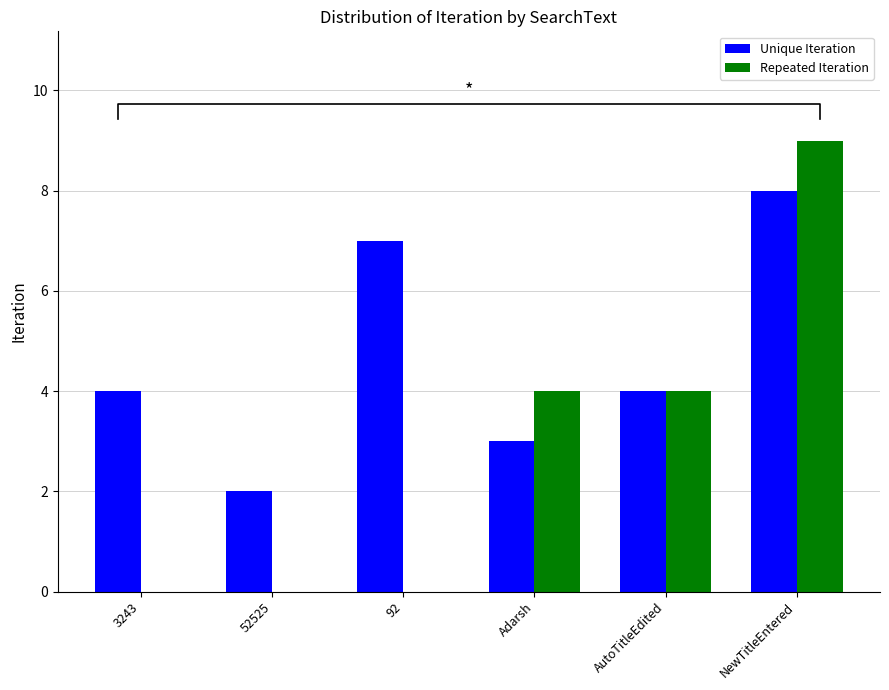

Rank the series by their maximum value, from lowest to highest.

Unique Iteration, Repeated Iteration